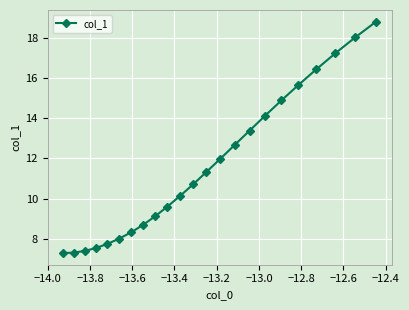

Reading left to right, list all the values displayed in this chart.

7.3	7.3	7.4	7.5	7.7	8.0	8.3	8.7	9.1	9.6	10.1	10.7	11.3	12.0	12.7	13.4	14.1	14.9	15.7	16.4	17.2	18.0	18.8